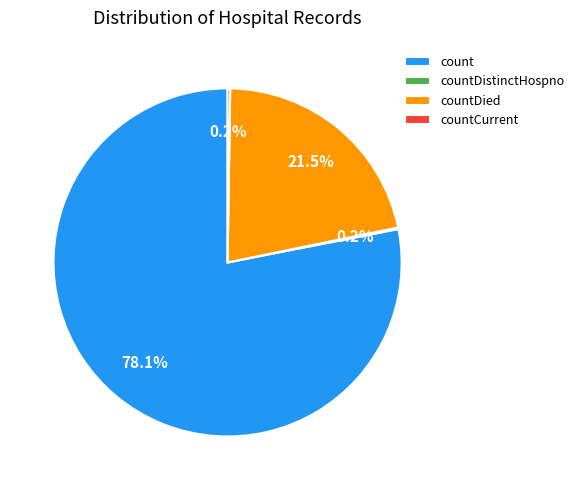

What percentage is NOT represented by countDied?

78.5%